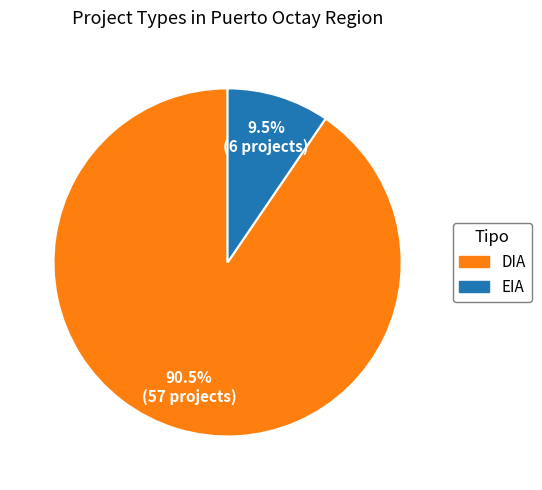

To the nearest percent, what is the combined percentage of DIA and EIA?

100%